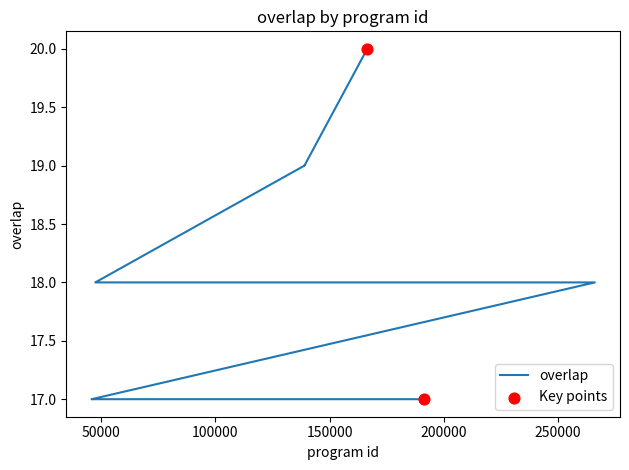

Approximately how many times larger is the value at 47435 compared to 47342?

0.9